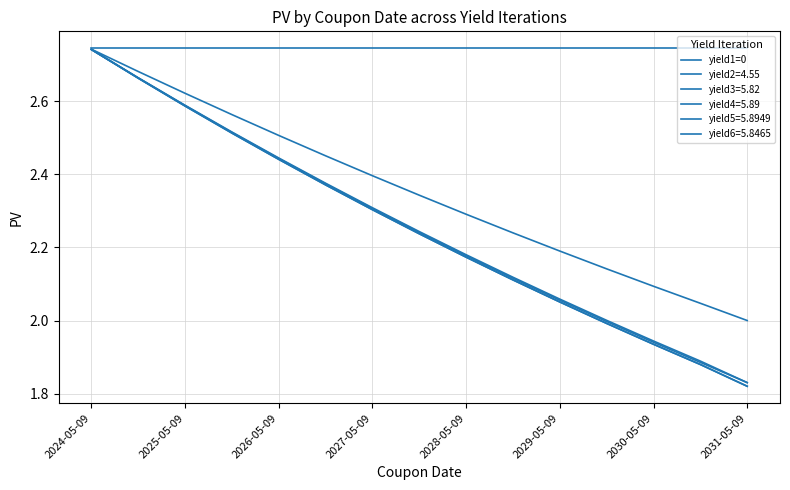

True or false: yield6=5.8465 and yield3=5.82 cross at least once.

False